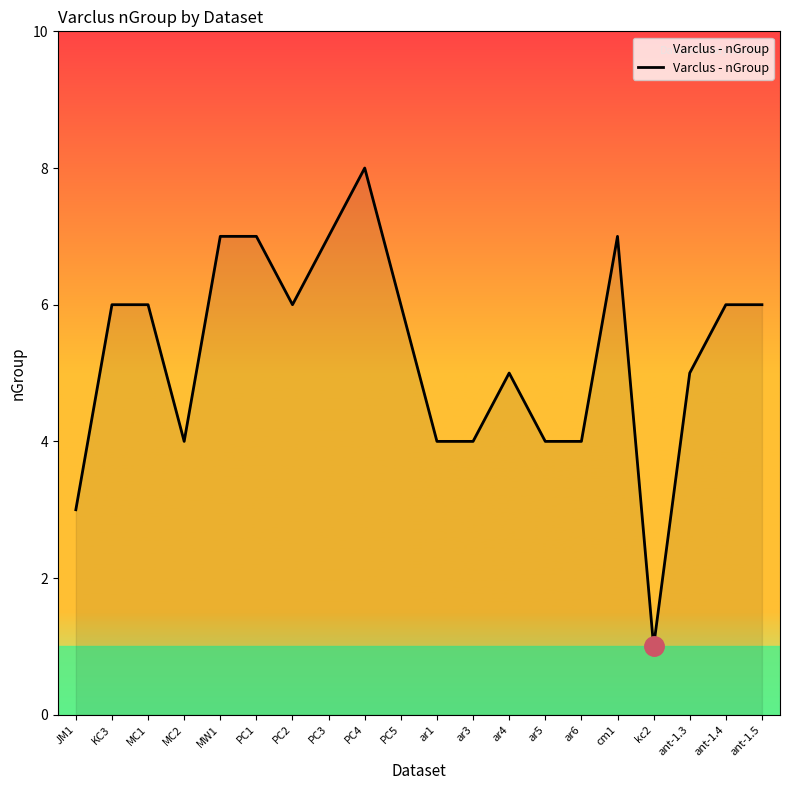

What is the change in value from PC1 to ar4?

-2